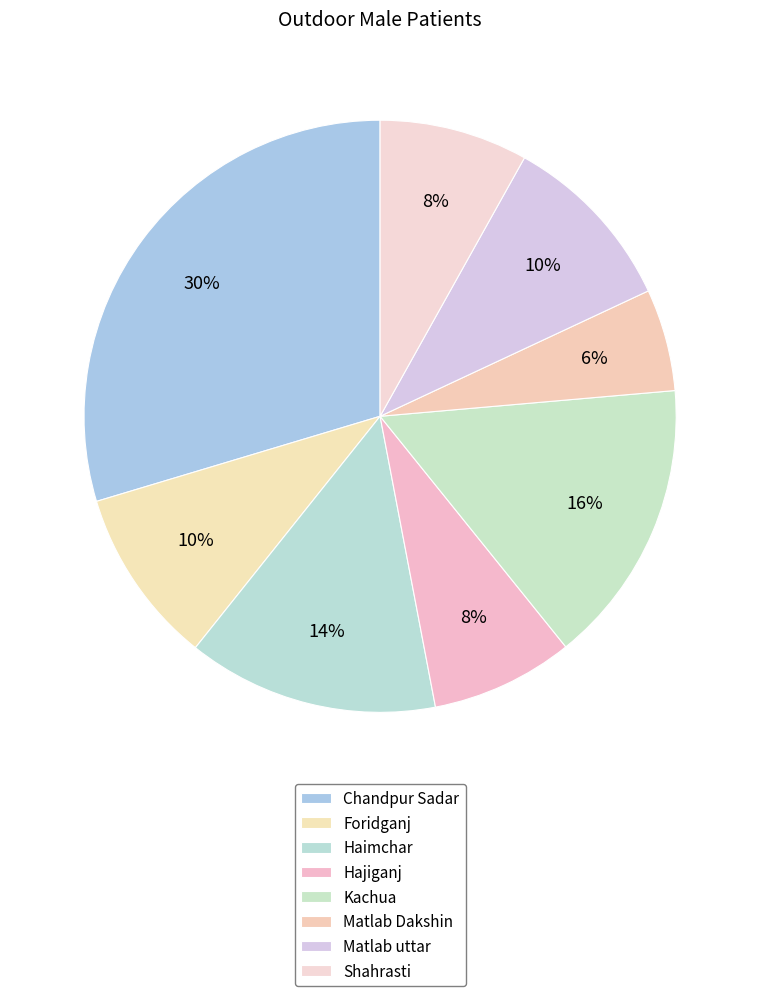

Count the number of slices in the pie.

8